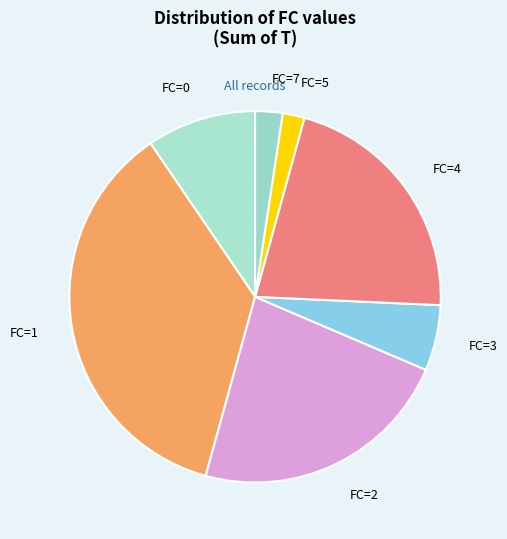

Is the sum of FC=0 and FC=1 greater than half?

No